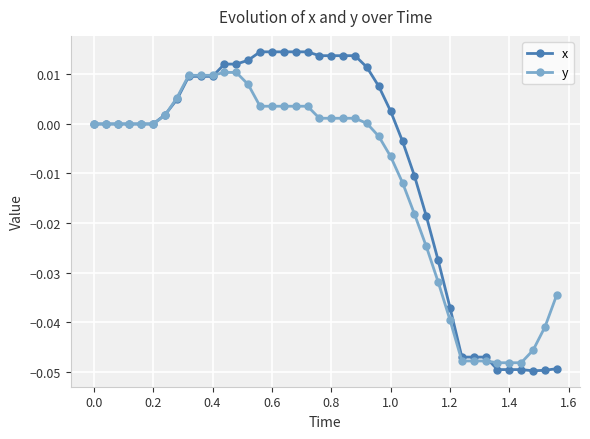

Rank the series by their maximum value, from lowest to highest.

y, x